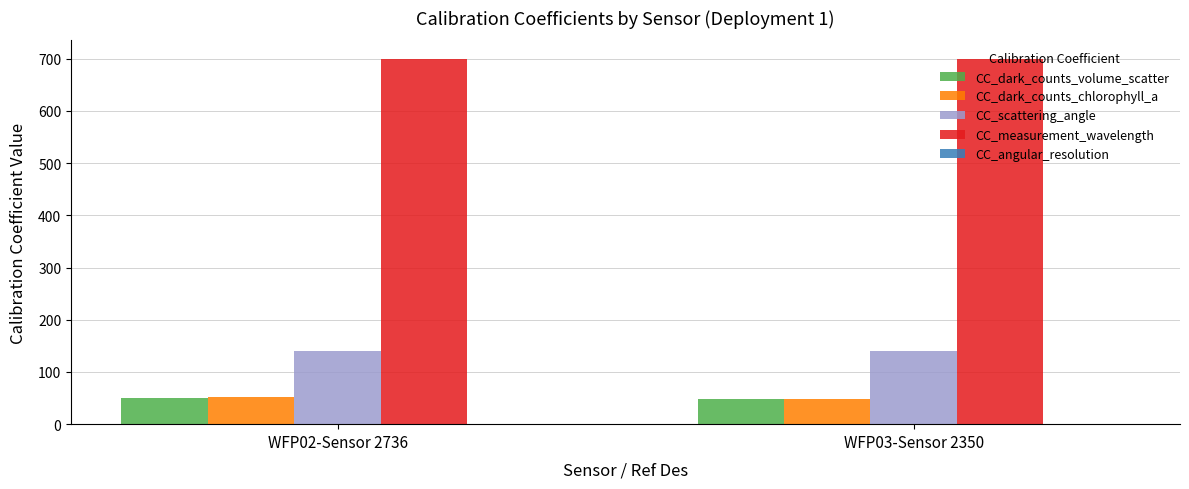

How many series are shown in this chart?

5